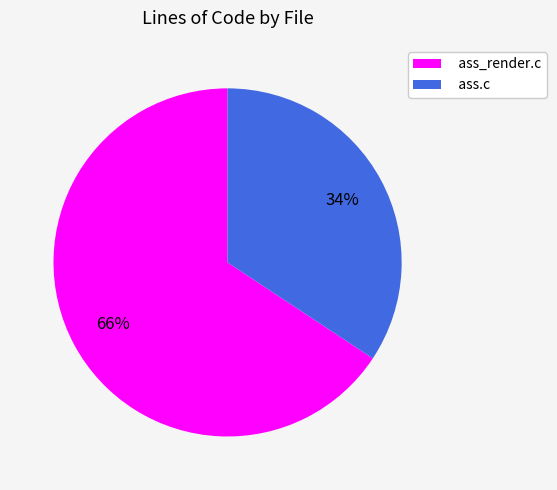

Do ass_render.c and ass.c together represent more than half of the pie?

Yes